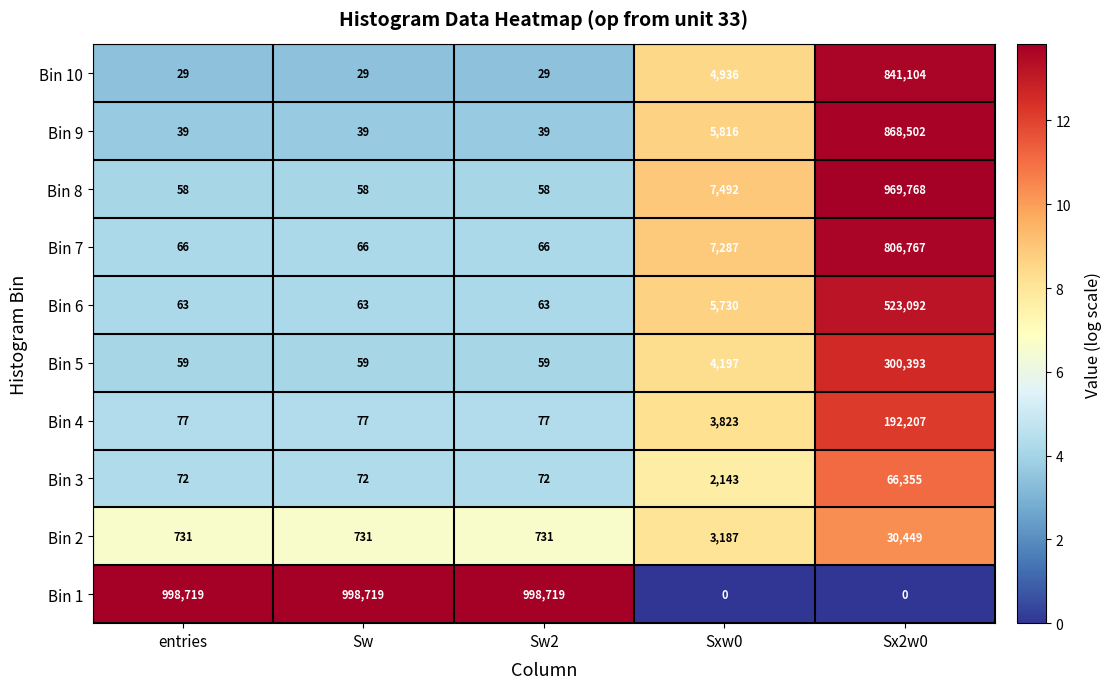

What is the sum of all Bin 4 values?

196261